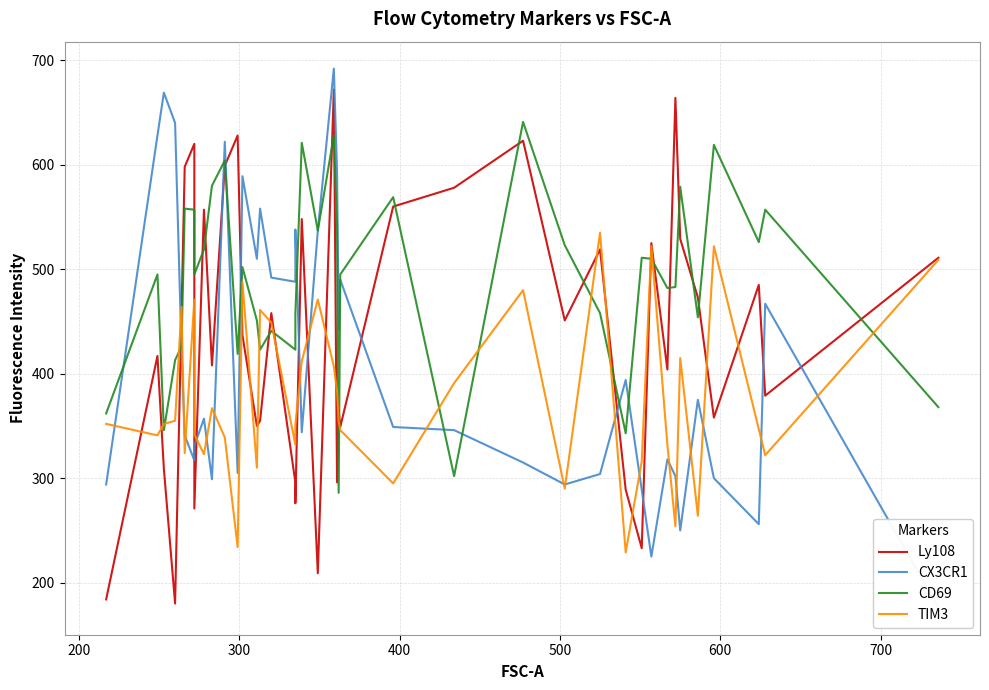

In CD69, how many points are higher than both neighbors (excluding endpoints)?

13